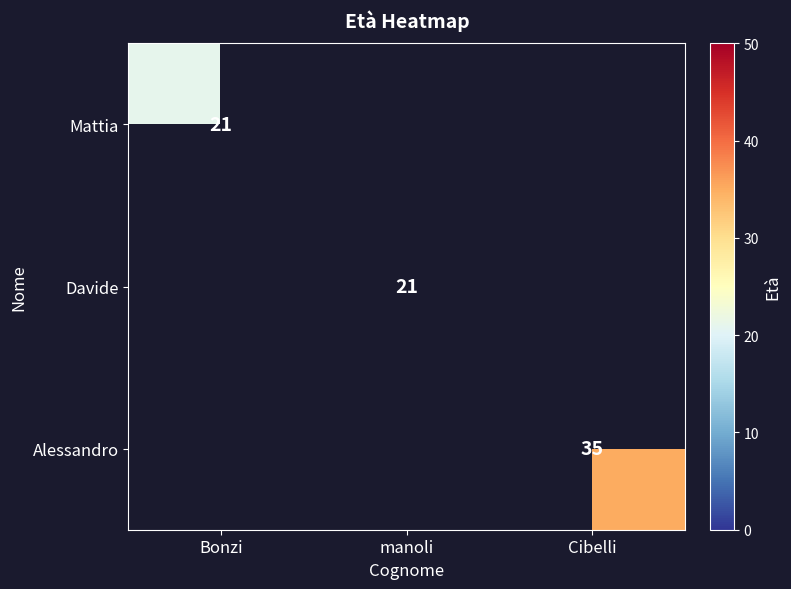

How many series are shown in this chart?

3